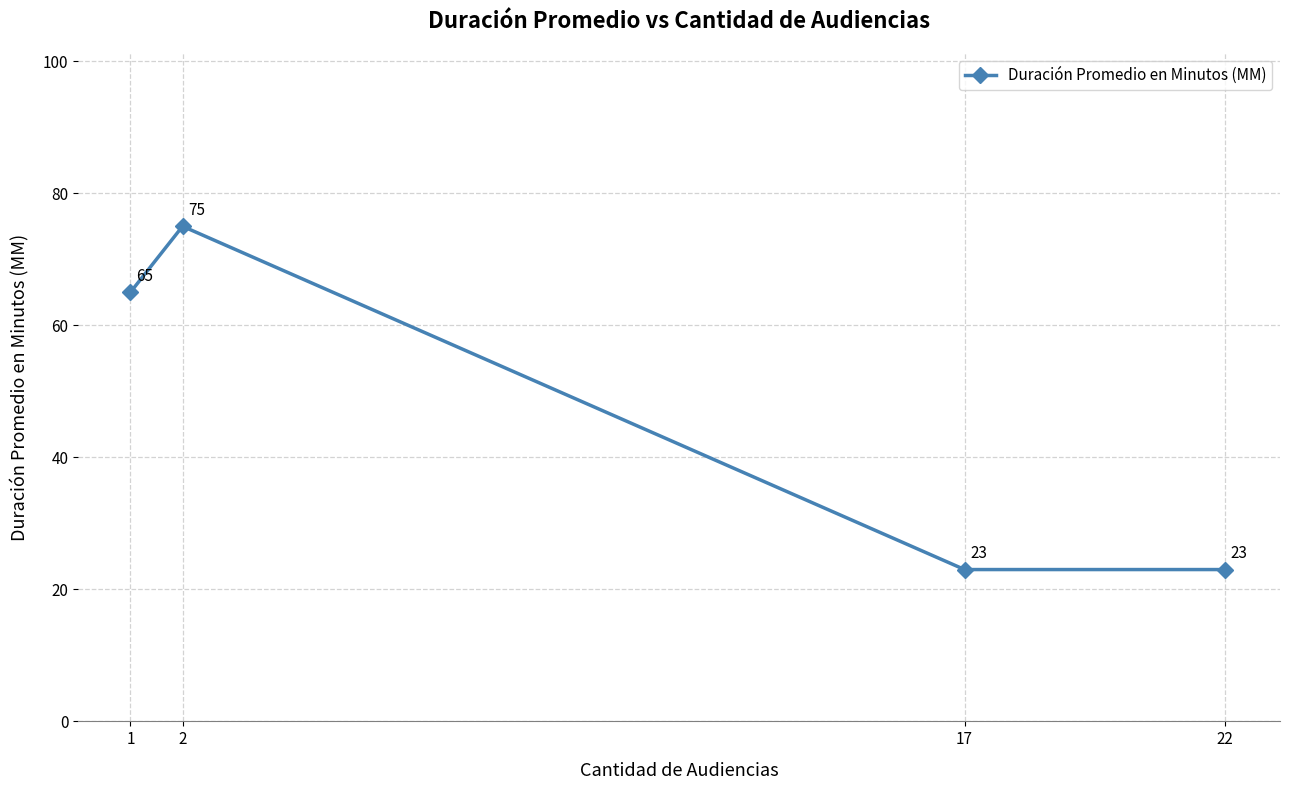

What is the sum of all values?

186